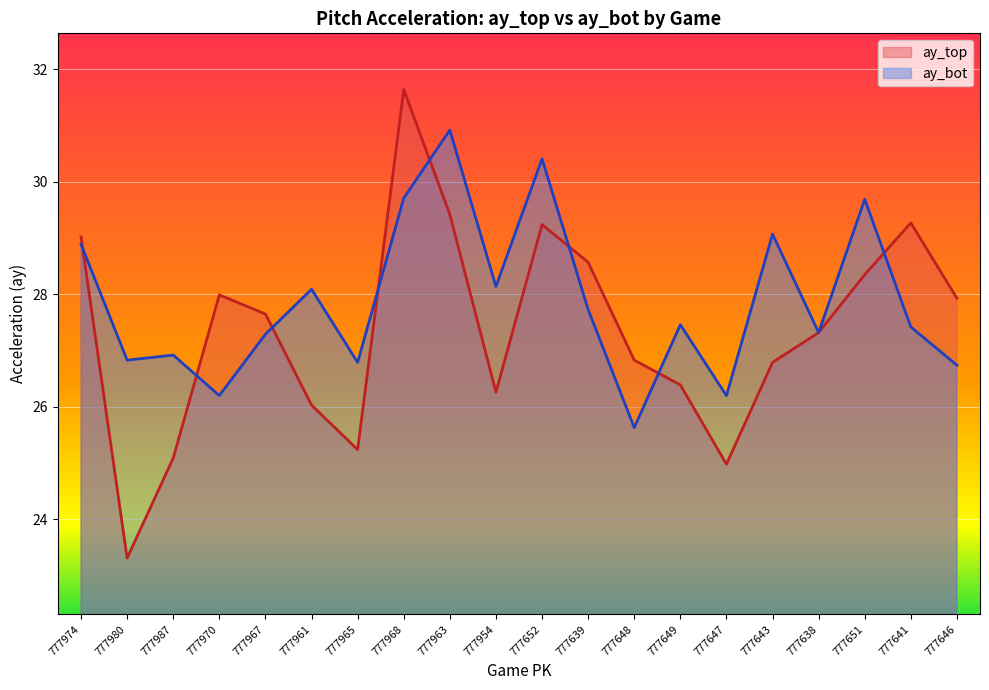

At which label is ay_top closest to 27?

777648